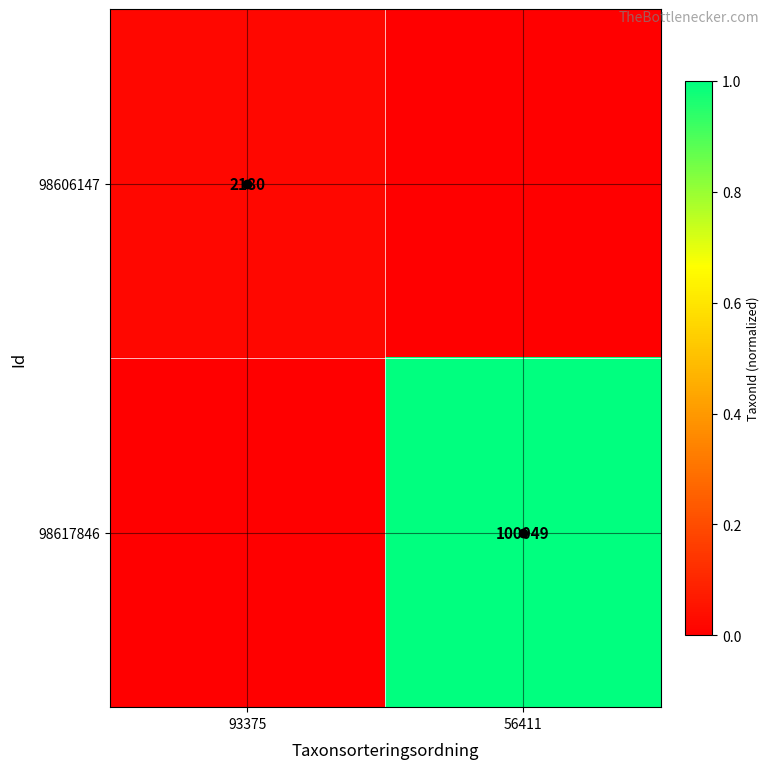

Is the value of 98617846 at 56411 greater than the value of 98606147 at 93375?

Yes